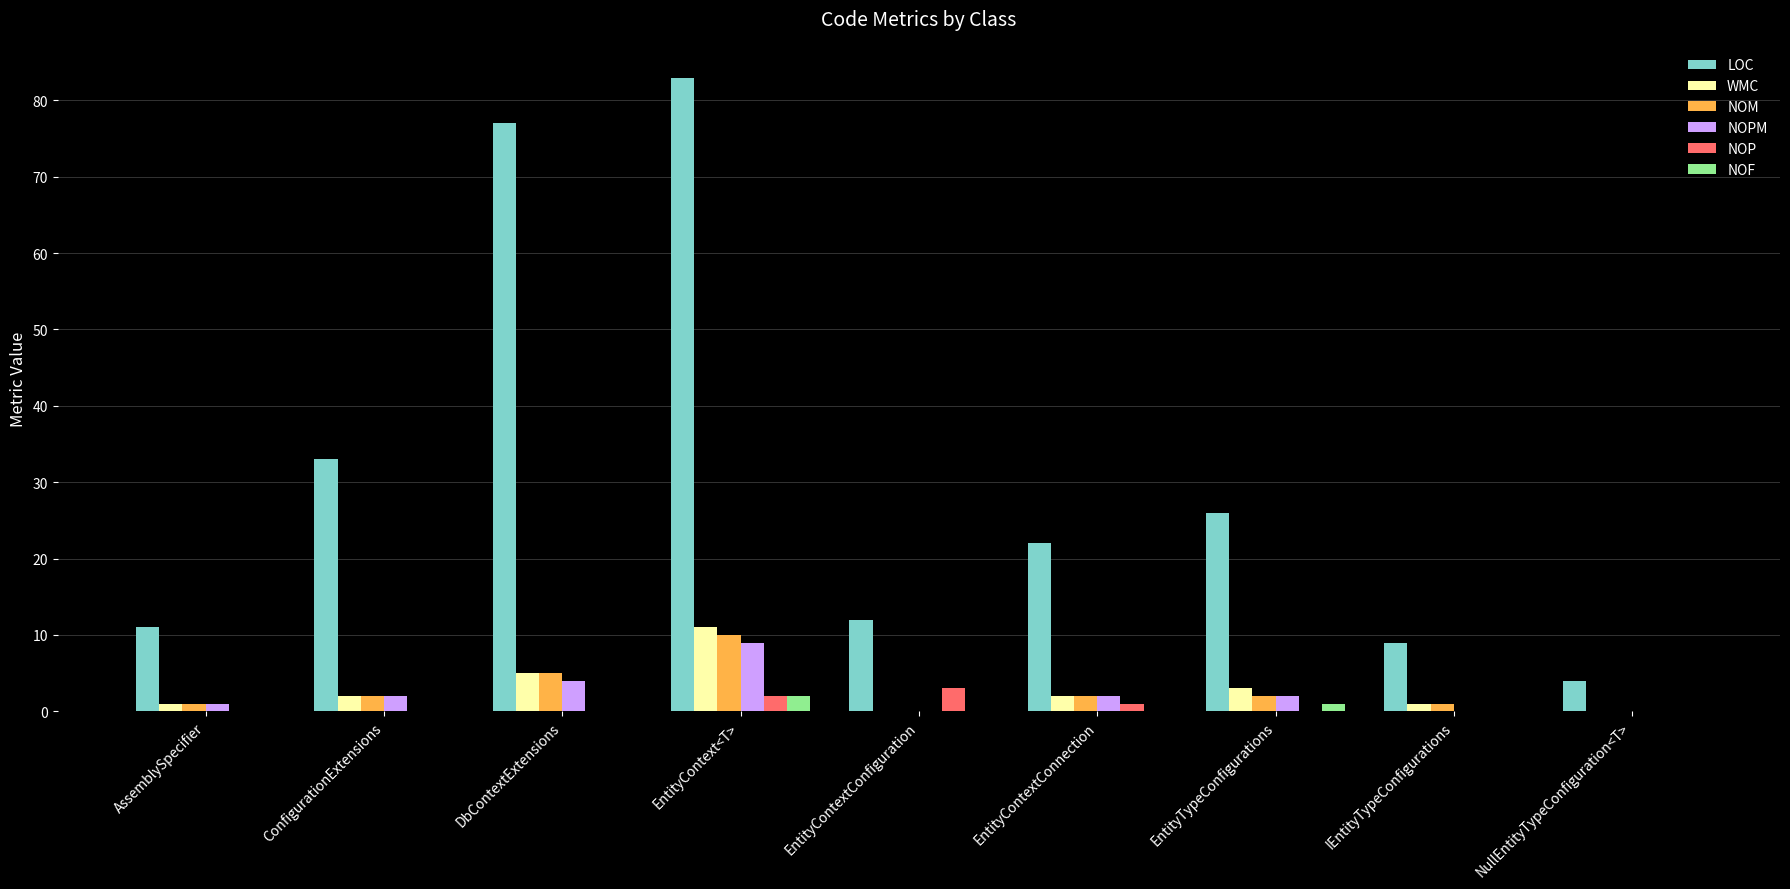

True or false: NOM has a value of -5 at NullEntityTypeConfiguration<T>.

False